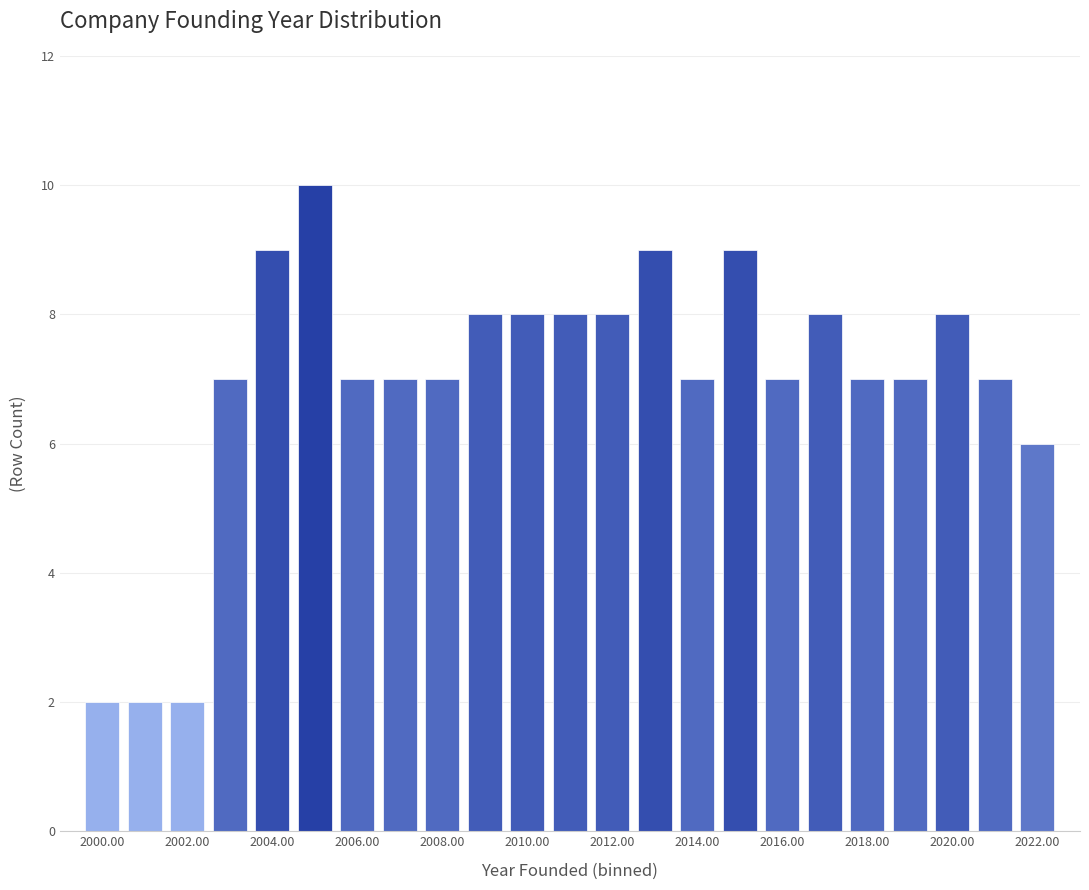

Which range on the x-axis has the tallest bar?

2004.5 to 2005.5